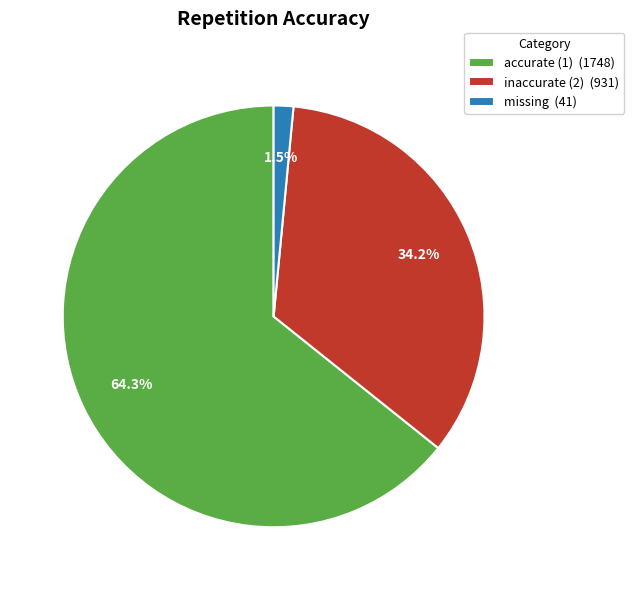

Combined, do missing and accurate (1) account for over 50%?

Yes